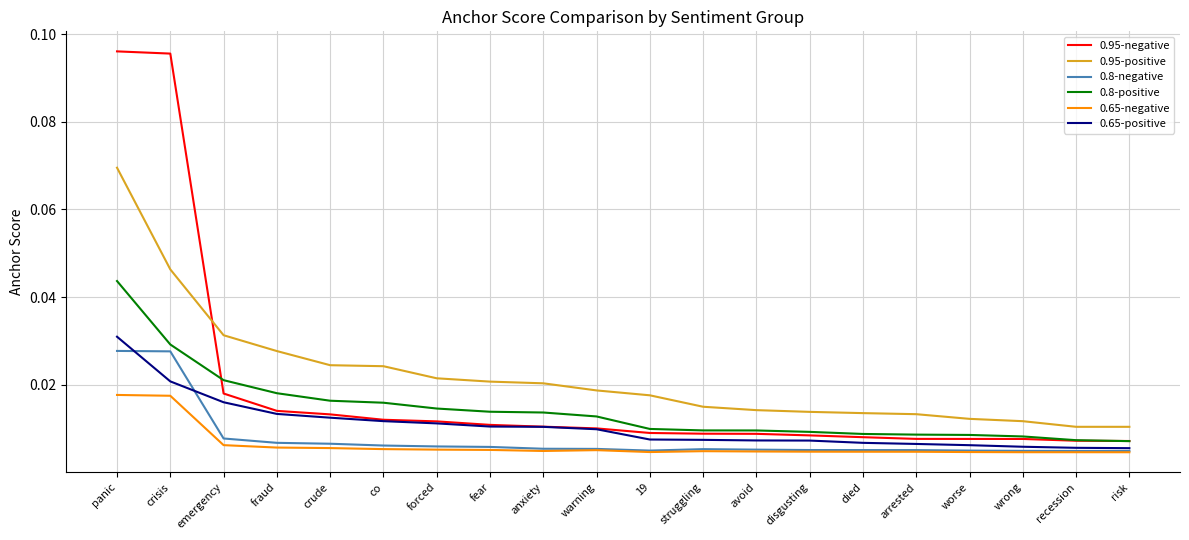

At which category is the sum across all series the highest?

panic